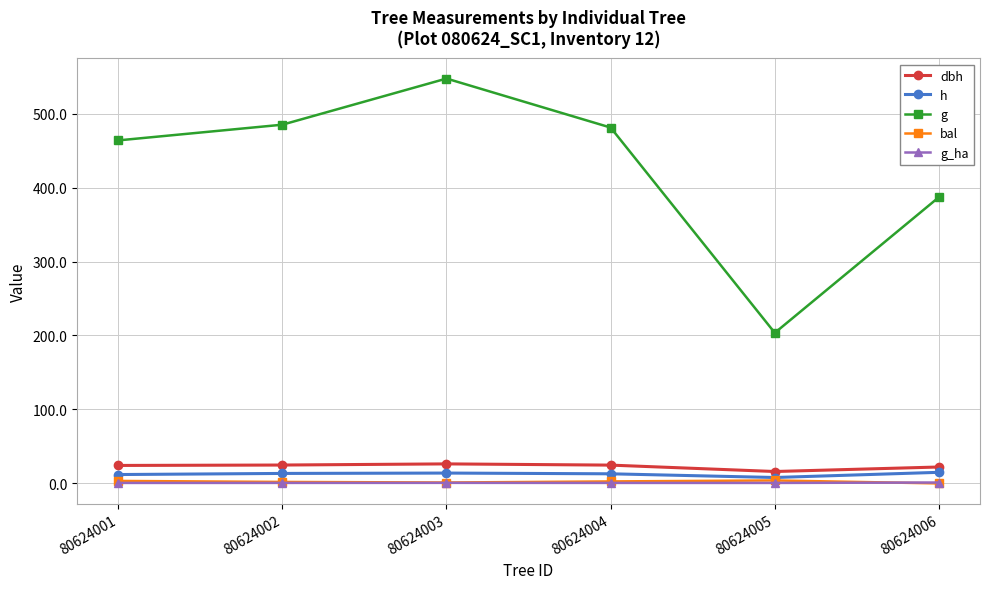

What is the greatest value displayed?

547.4